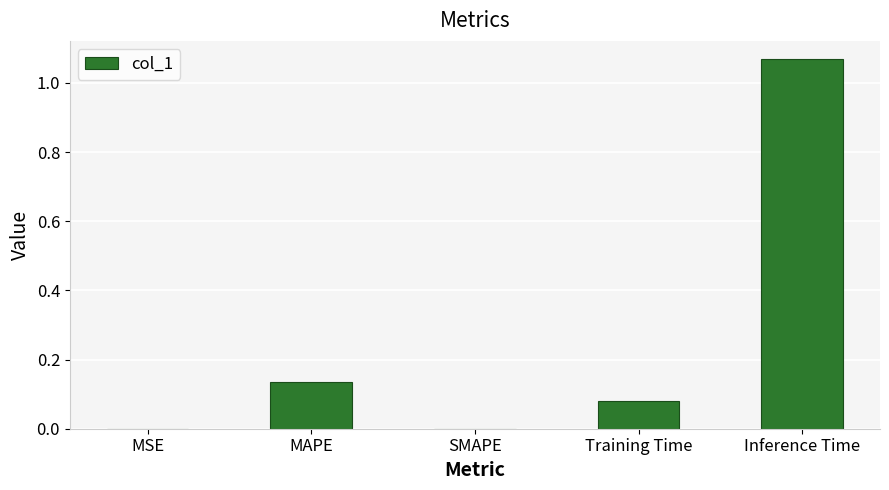

Between MSE and MAPE, which is larger?

MAPE